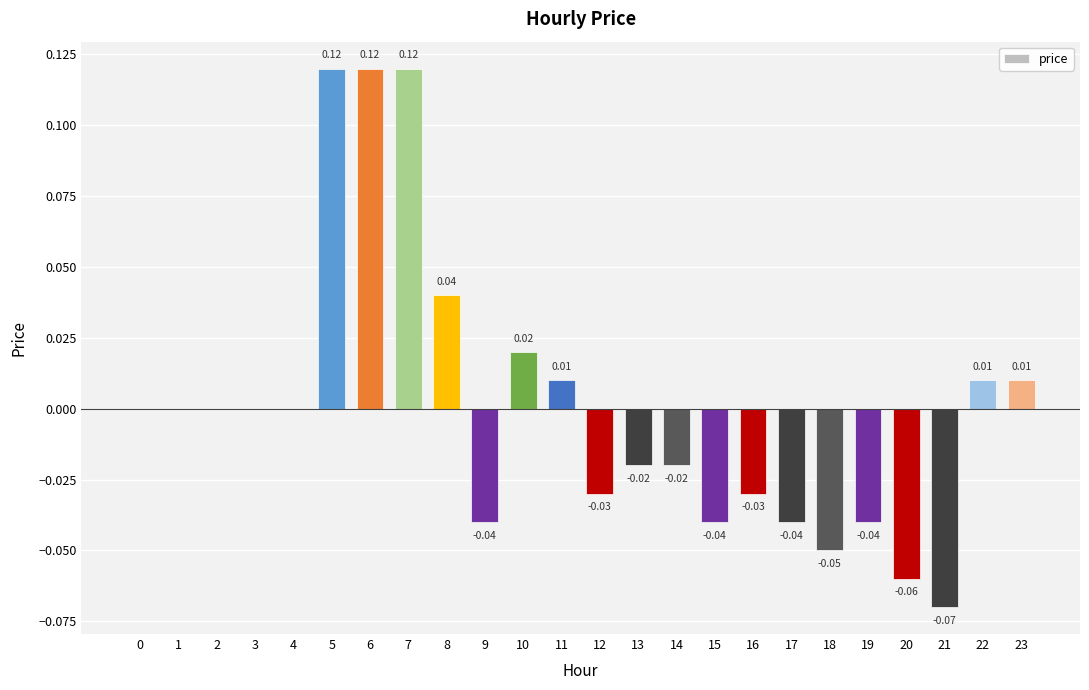

Between 12 and 3, which is larger?

3